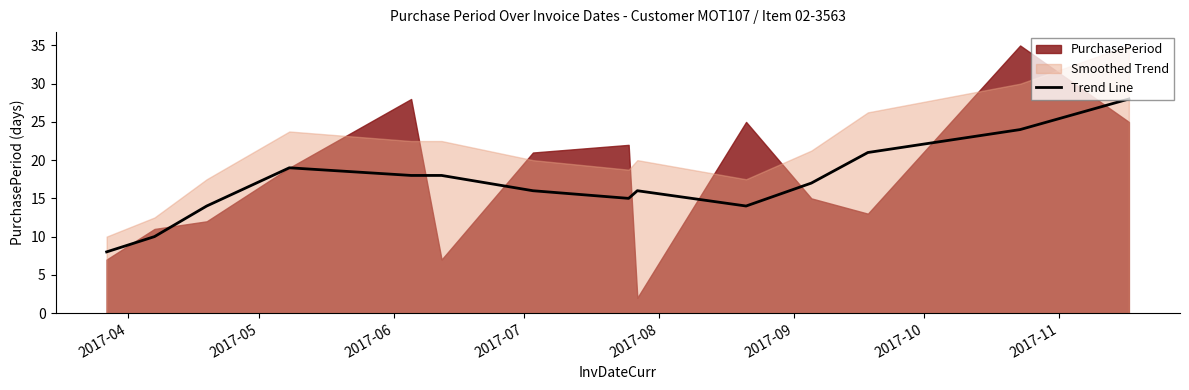

How many points are lower than both their immediate neighbors (excluding endpoints)?

2